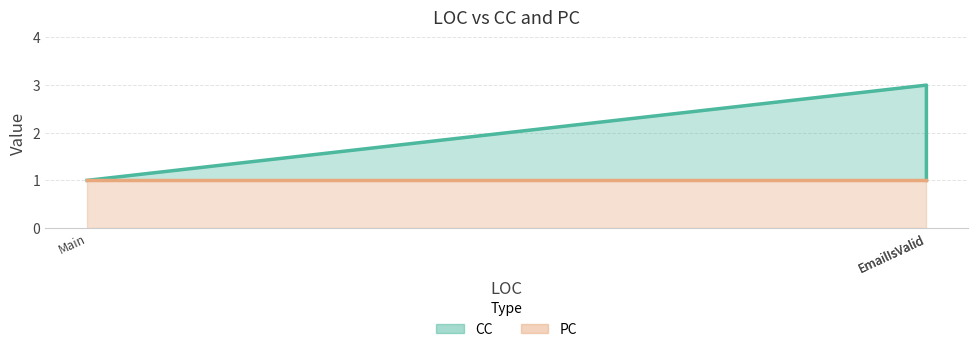

Rank the series at Main from highest to lowest value.

CC line, PC line